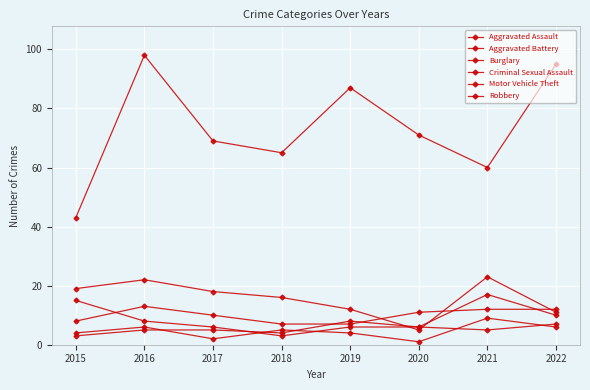

How many interior local valleys does the Motor Vehicle Theft series have?

2